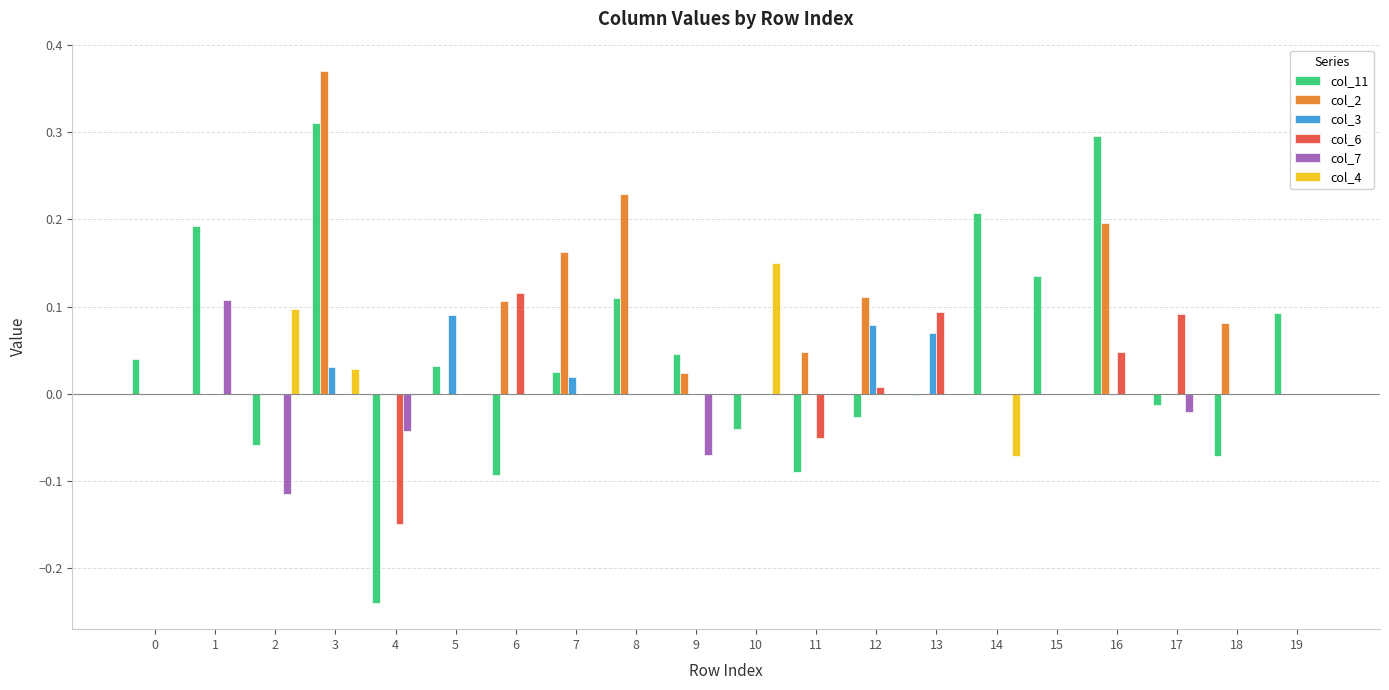

Between 5 and 16, which series saw the biggest shift?

col_11